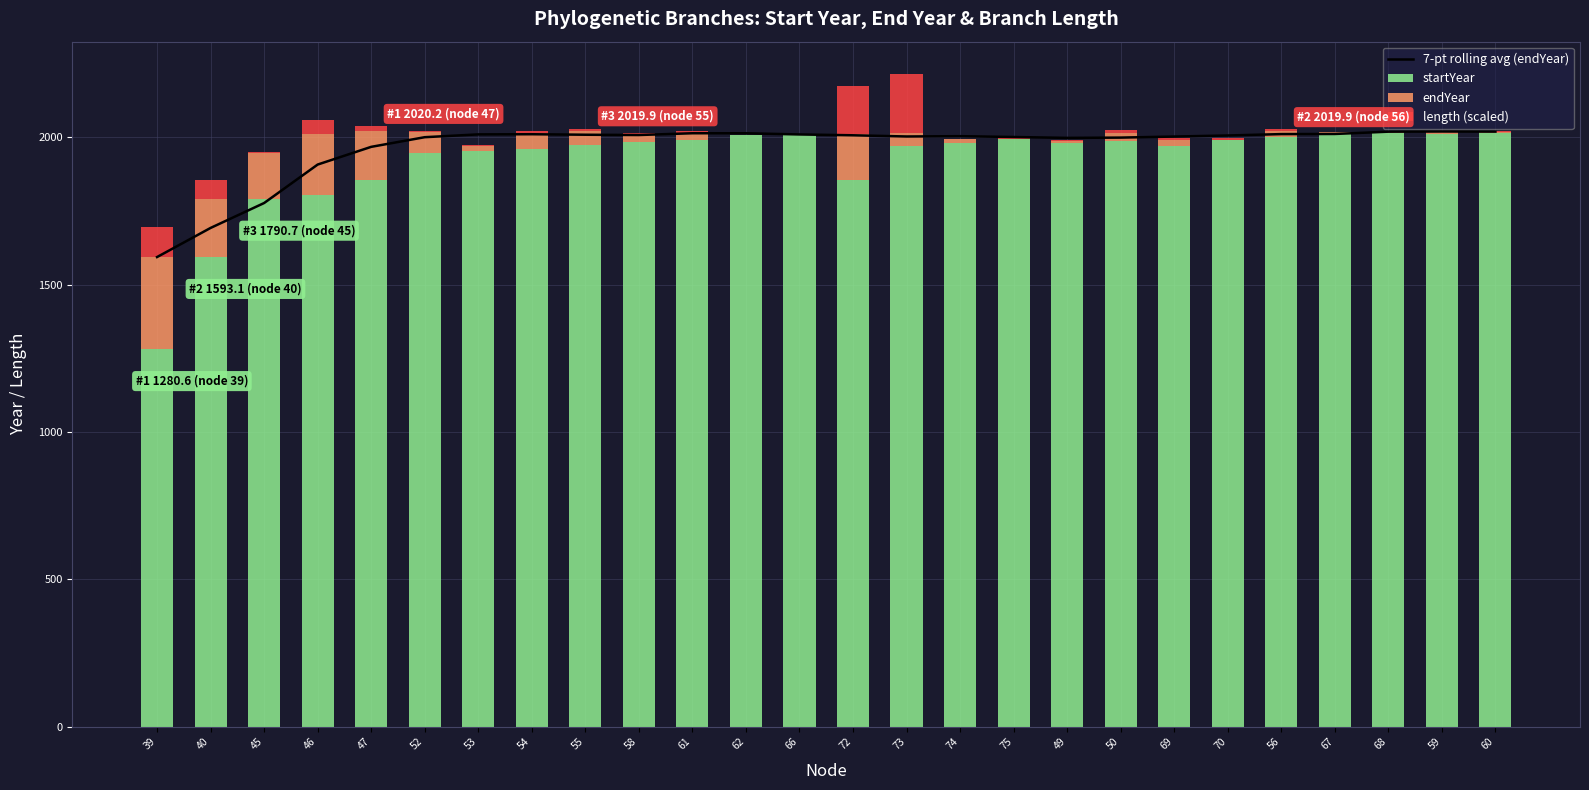

At how many categories does at least one series exceed 643?

26